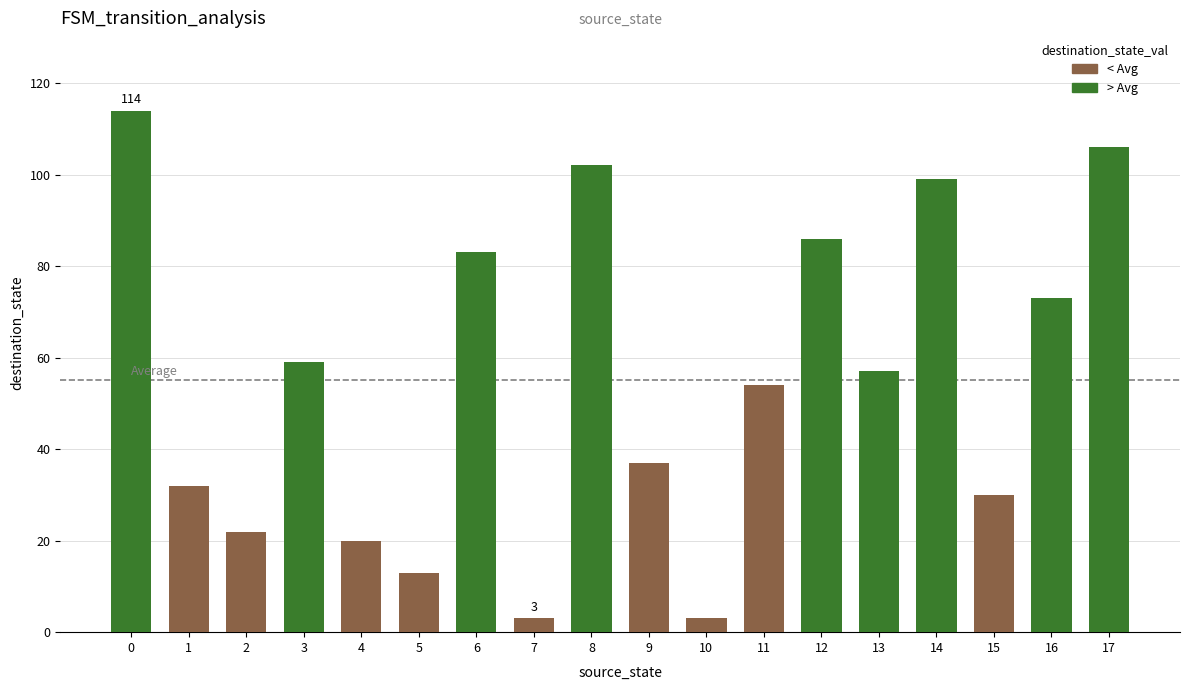

How many bars are there in total?

18